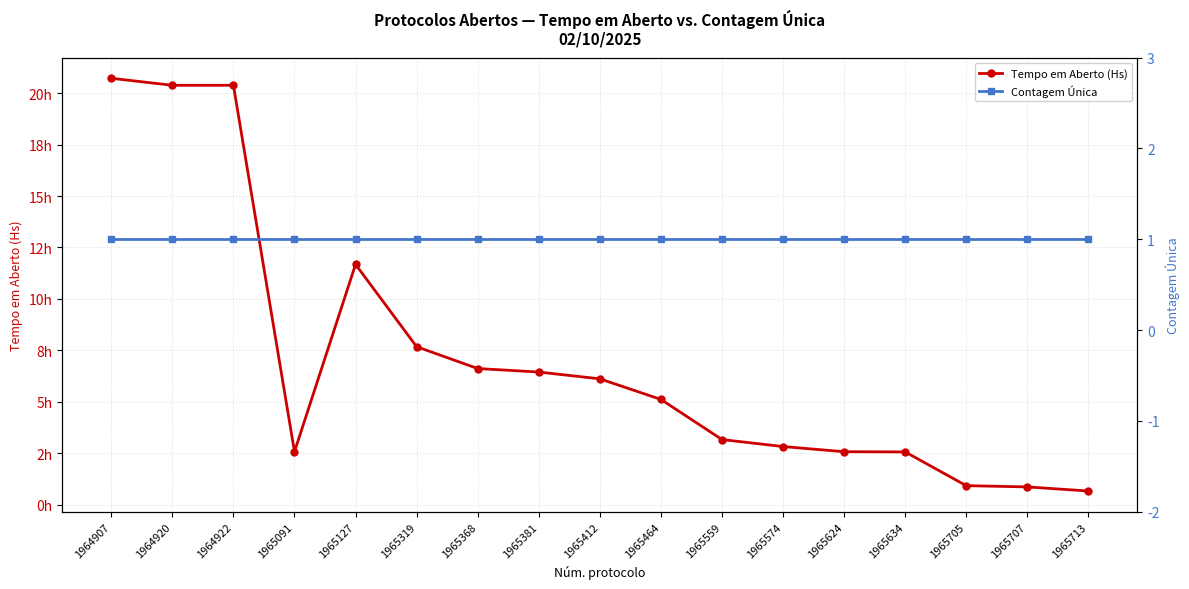

Rank the series by their maximum value, from highest to lowest.

Tempo em Aberto (Hs), Contagem Única